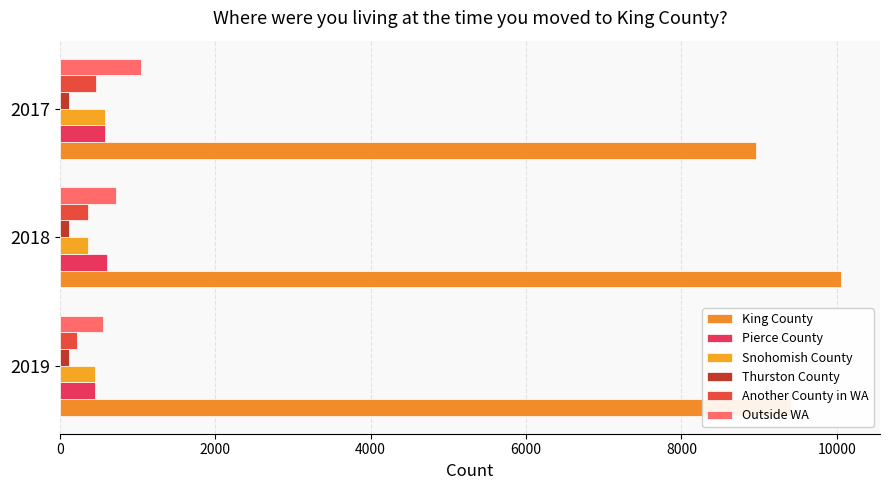

What are all the series names shown in the legend?

King County, Pierce County, Snohomish County, Thurston County, Another County in WA, Outside WA